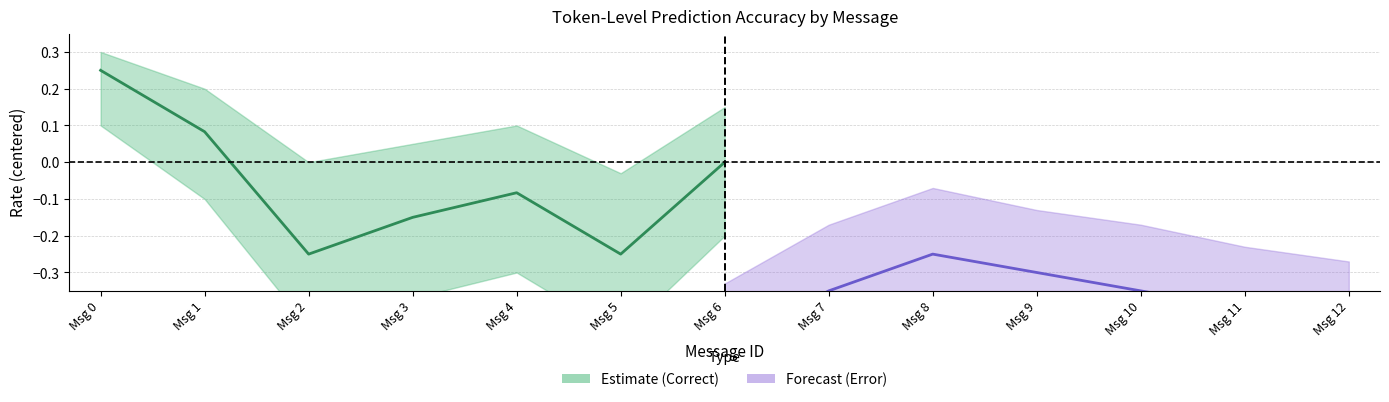

What is the value of the Error rate (Forecast) point at the 4th from the left?

-0.3